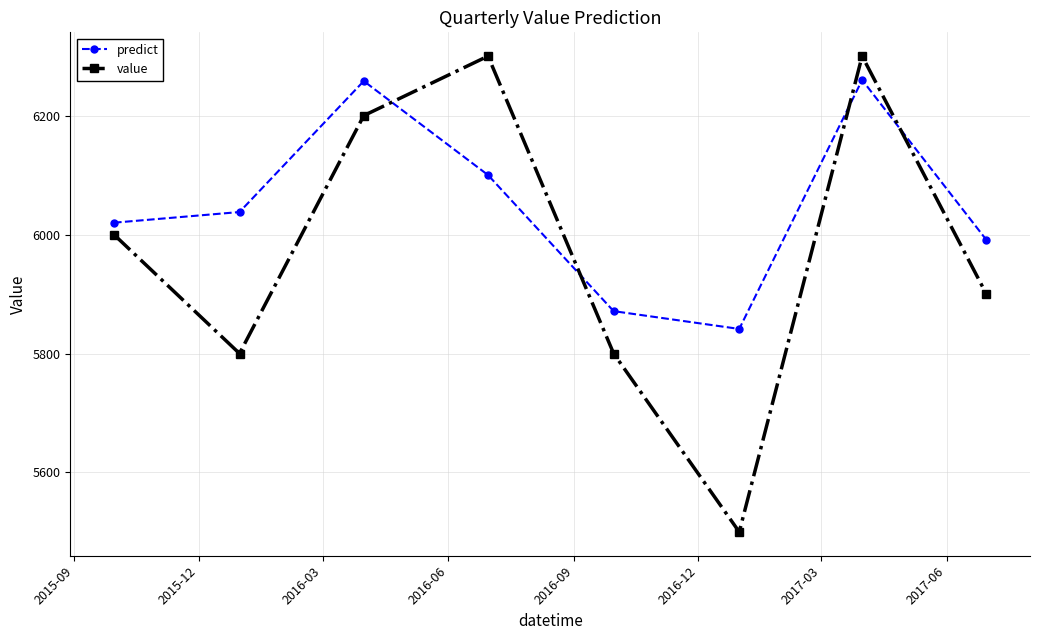

How many value values are between 5800 and 6300?

7